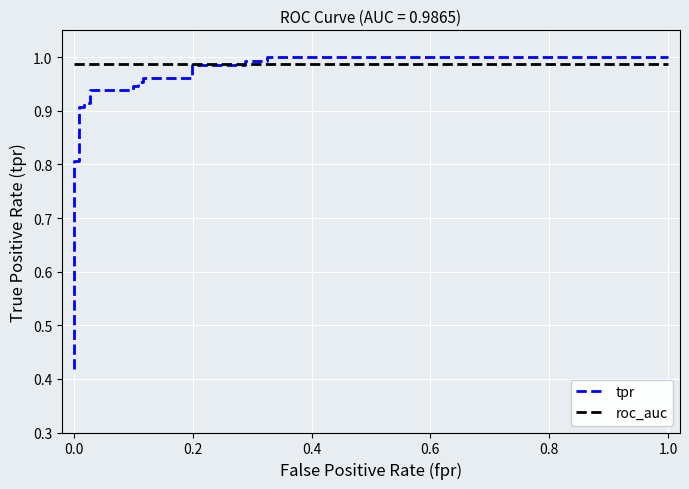

Where is roc_auc nearest to the value 0?

−0.2